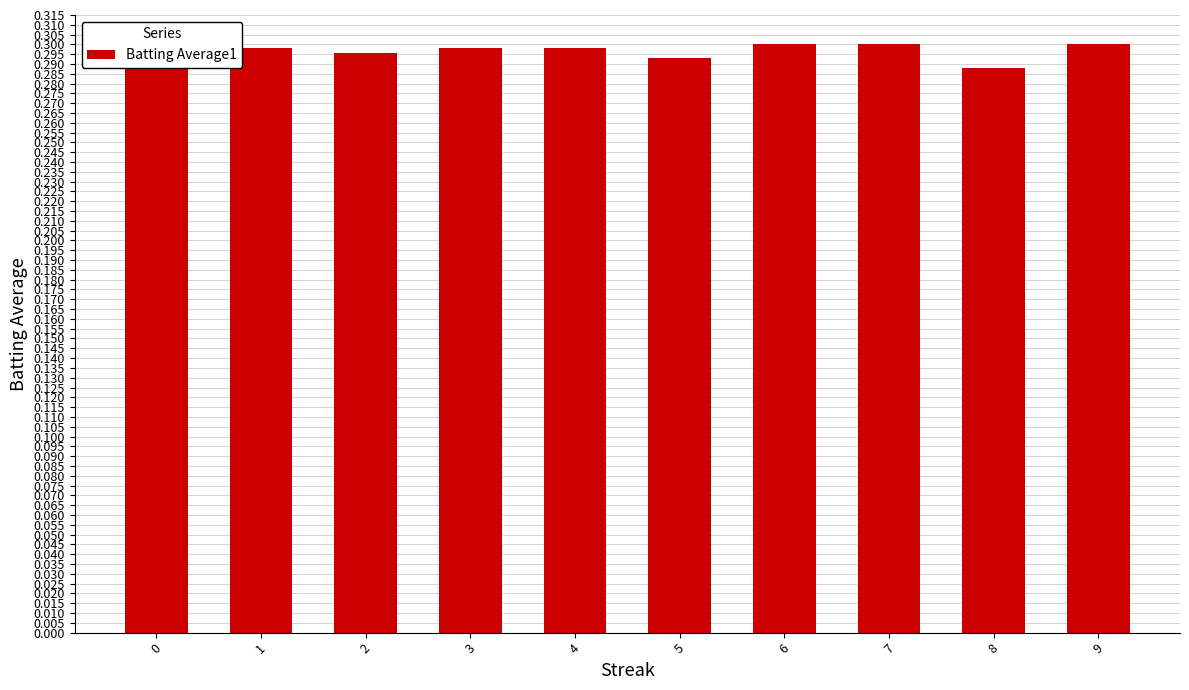

Count the values in the range 0 to 1.

10